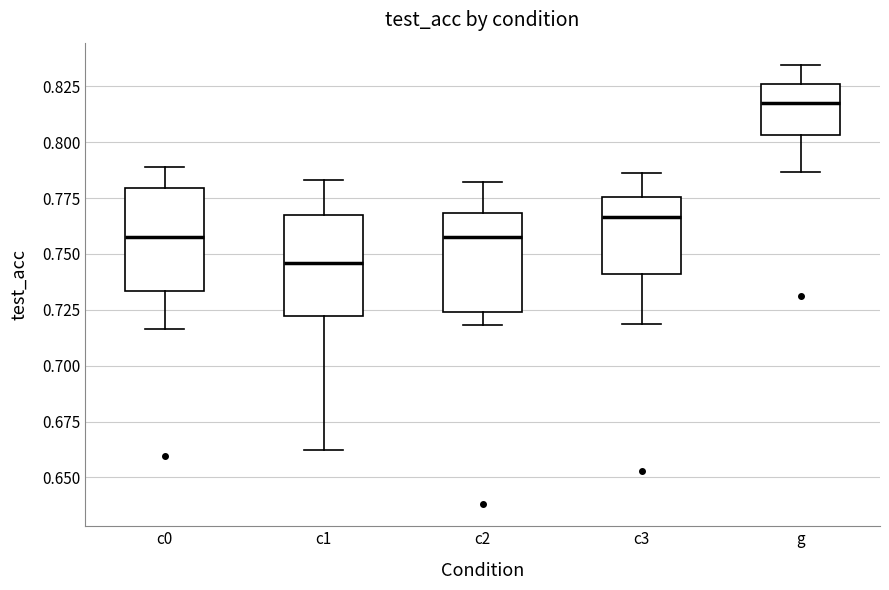

Reading left to right, transcribe this box plot: for each box, give where its median line is, the range the box spans, and where its two whiskers end, as read against the y-axis. The values are not printed on the chart, so give them approximately, as read against the axis.

c0: median 0.755, box 0.735 to 0.780, whiskers 0.715 to 0.790
c1: median 0.745, box 0.720 to 0.770, whiskers 0.660 to 0.785
c2: median 0.760, box 0.725 to 0.770, whiskers 0.720 to 0.780
c3: median 0.765, box 0.740 to 0.775, whiskers 0.720 to 0.785
g: median 0.815, box 0.805 to 0.825, whiskers 0.785 to 0.835